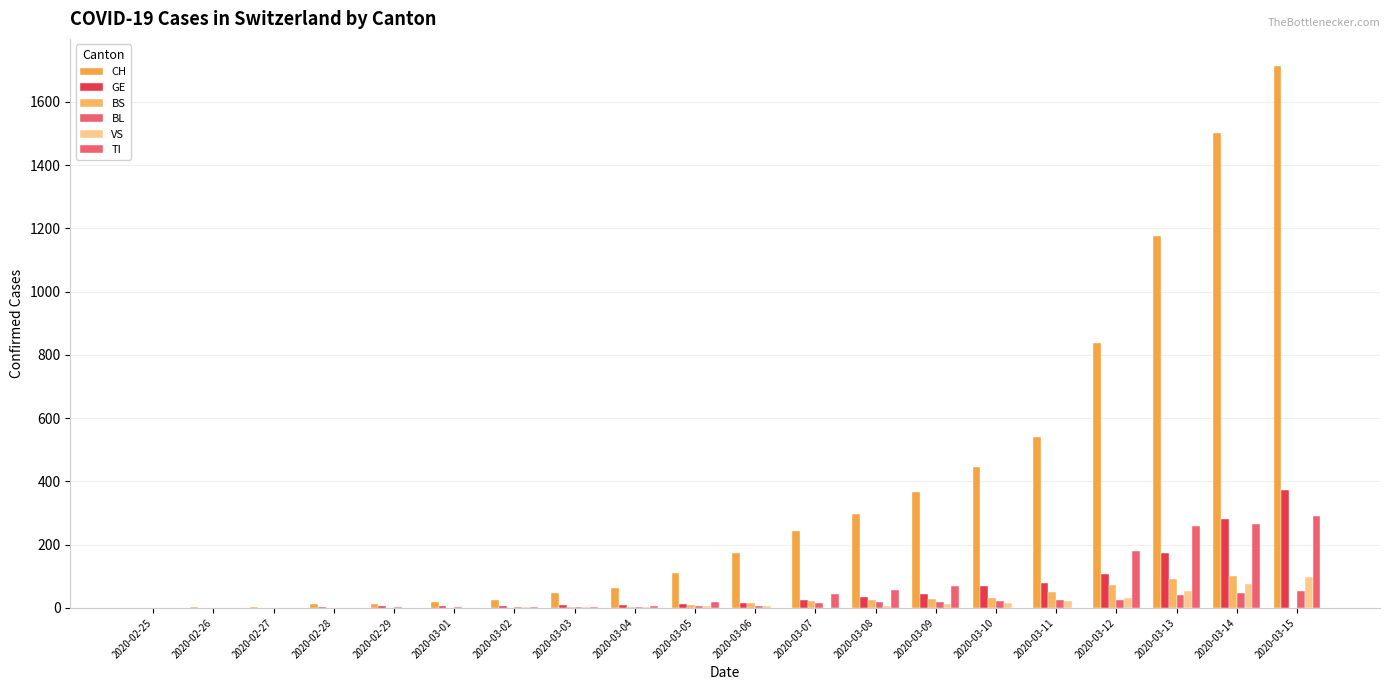

Is it true that BL equals 0 at 2020-02-26?

True